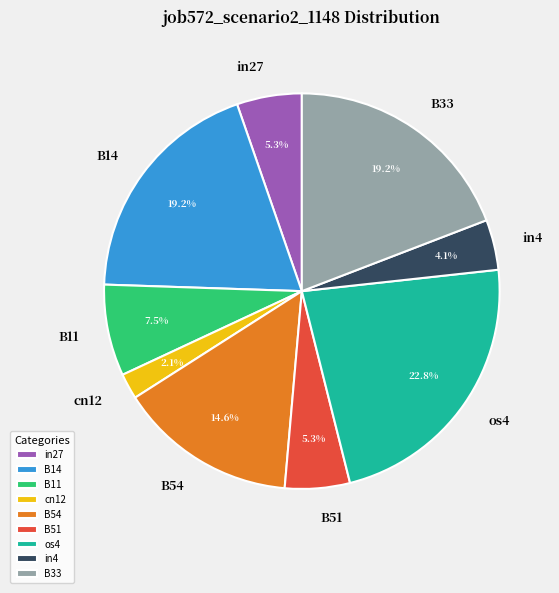

How many slices are in this pie chart?

9